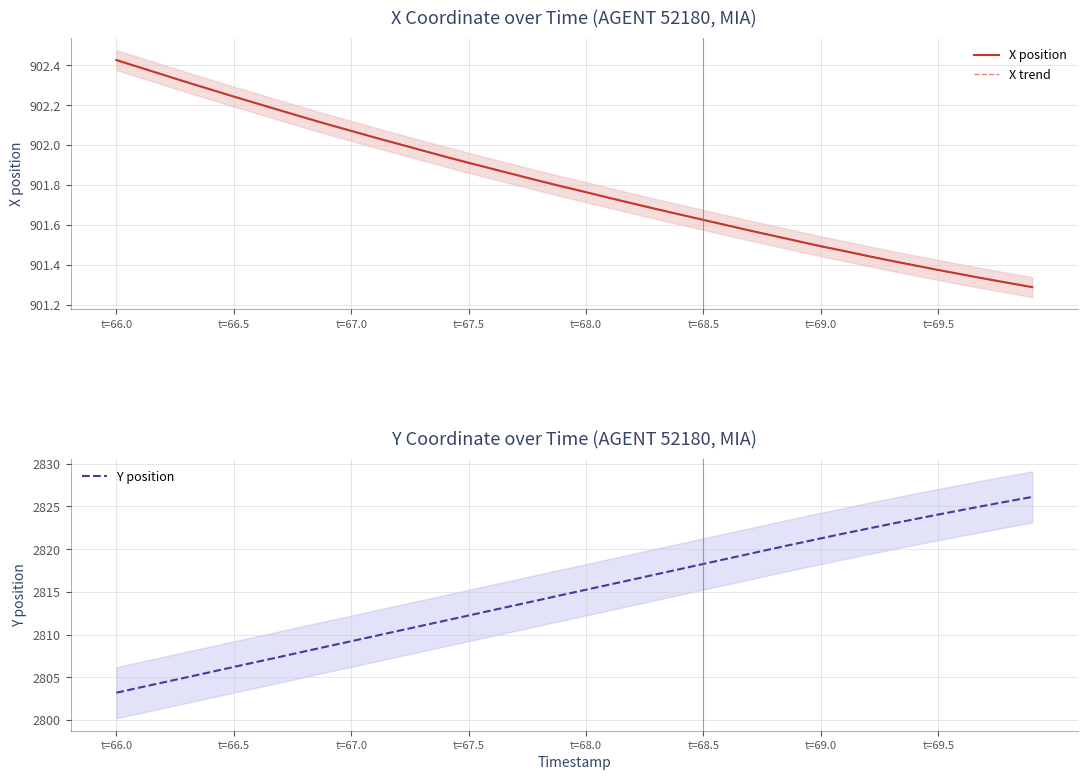

Count the number of categories in the chart.

40